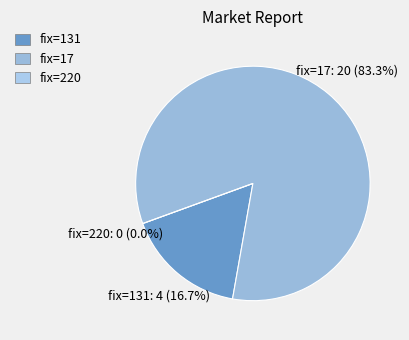

To the nearest percent, what percentage of the pie is 131?

17%